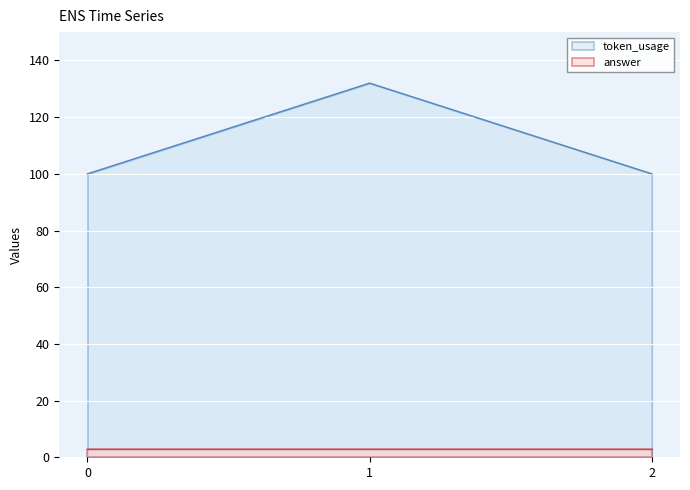

List the labels in order of value, smallest first.

0, 2, 1